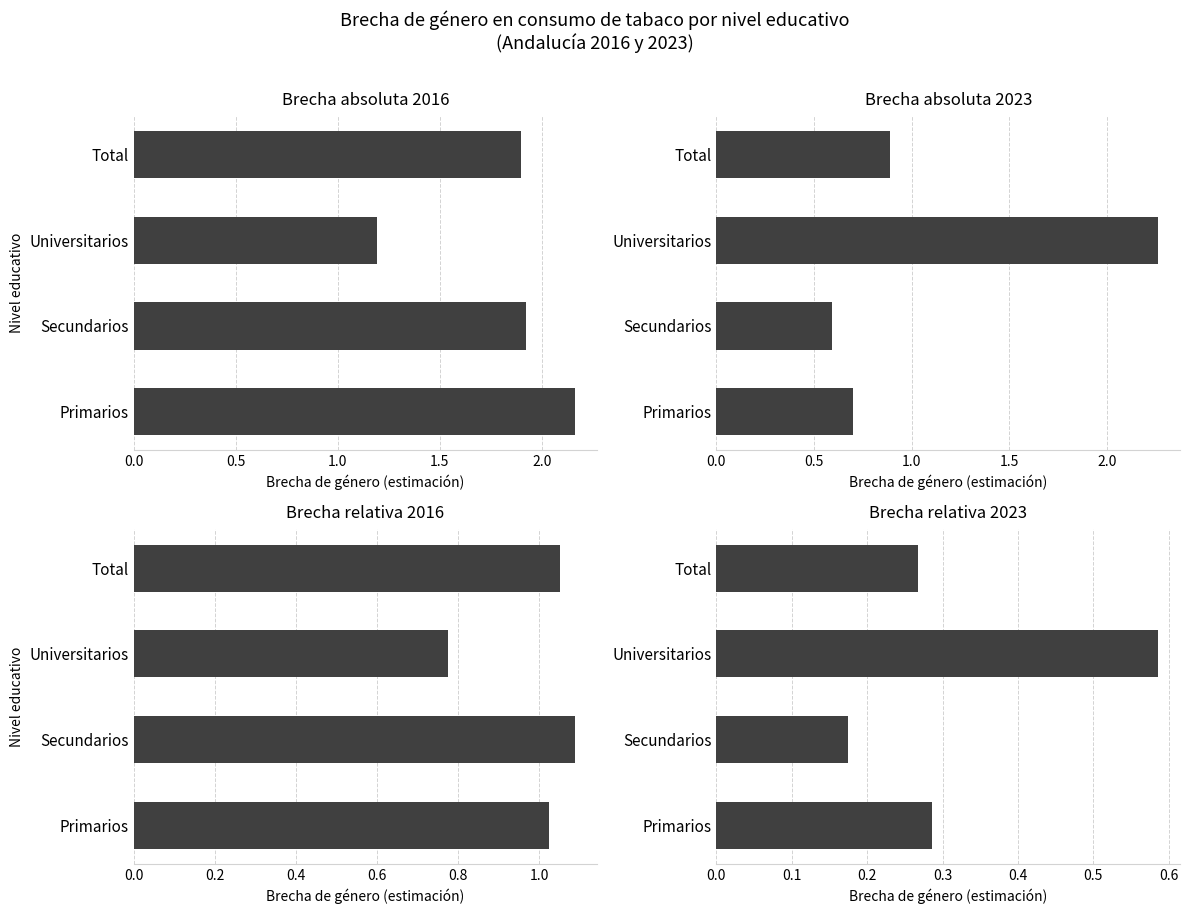

What is the difference between the second highest and minimum values in the 2023 Relativa series?

0.1